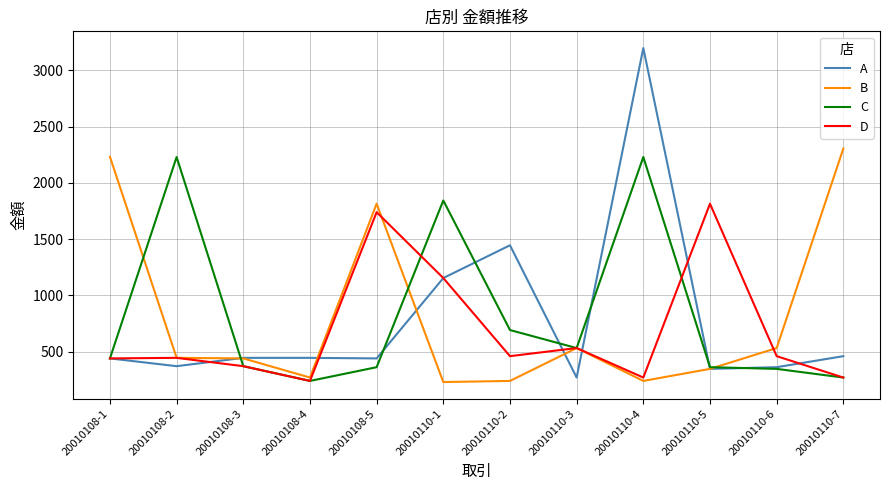

At which category is the sum across all series the highest?

20010110-4